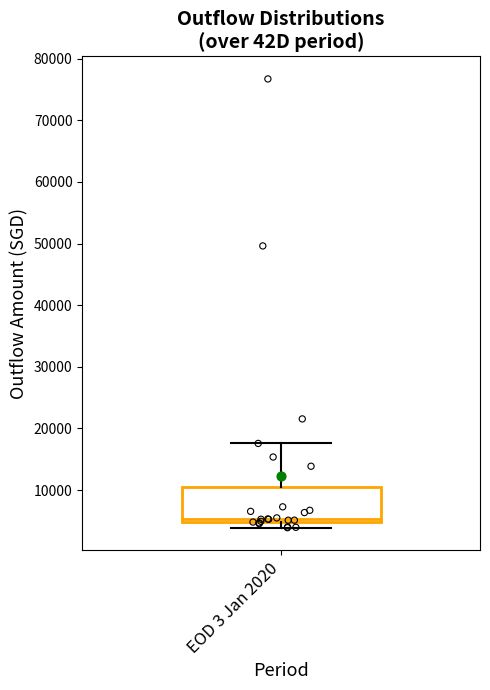

Transcribe this box plot: give where the median line is, the range the box spans, and where the two whiskers end, as read against the y-axis. The values are not printed on the chart, so give them approximately, as read against the axis.

median 5000 (just above the box's lower edge), box 5000 to 11000, whiskers 4000 to 18000